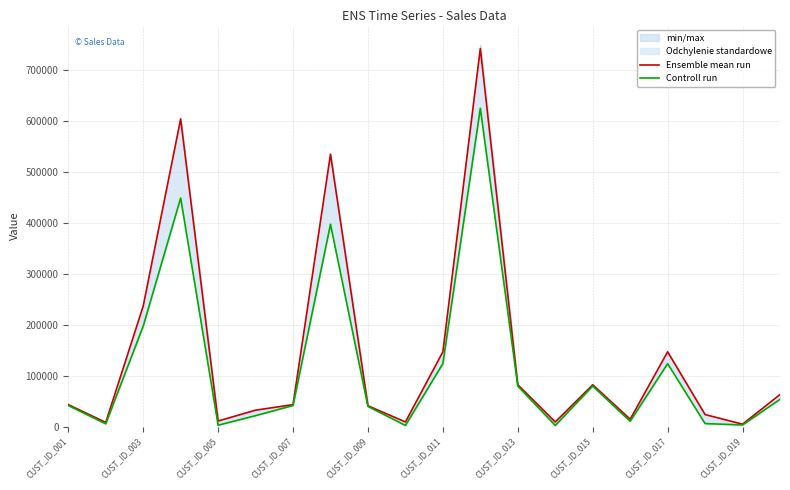

What is the maximum value for Ensemble mean run?

741906.0